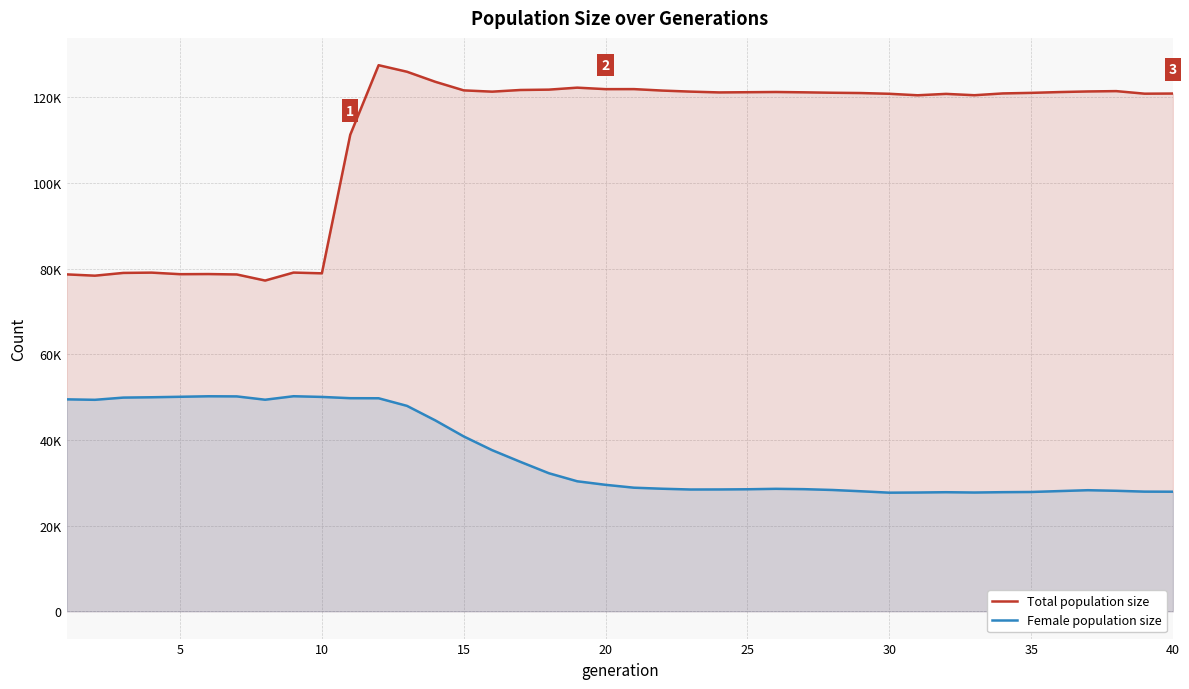

How many data points in Total population size are above 121106?

19